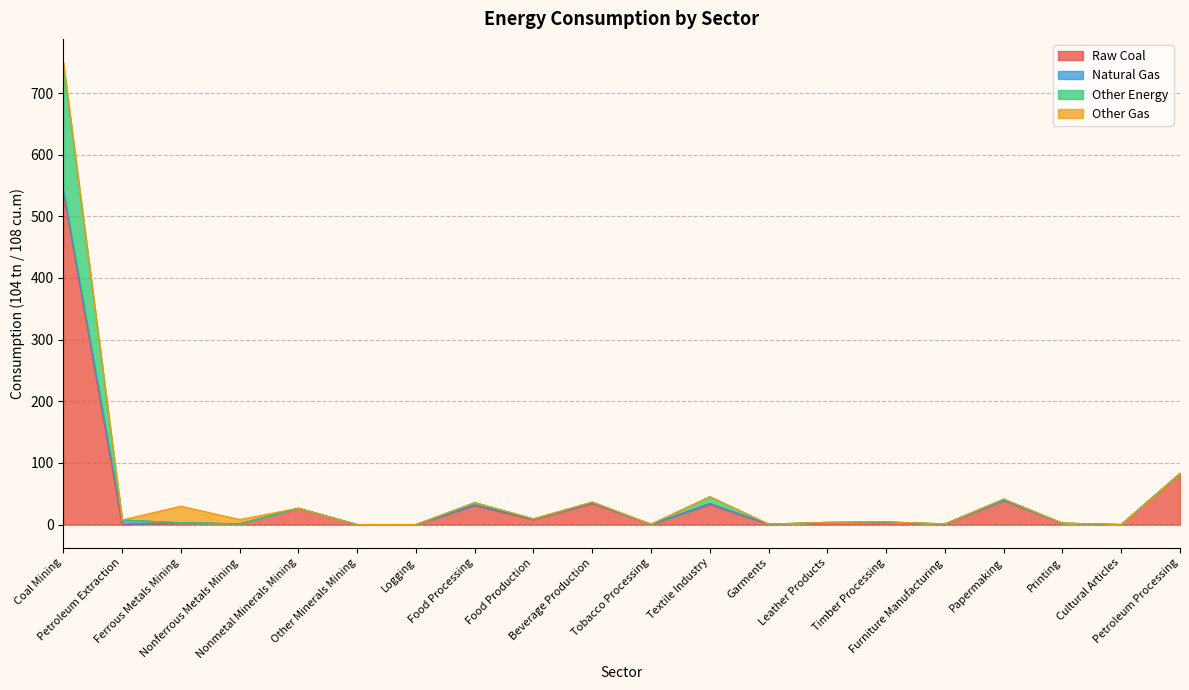

At which label does Raw Coal first exceed 3?

Coal Mining